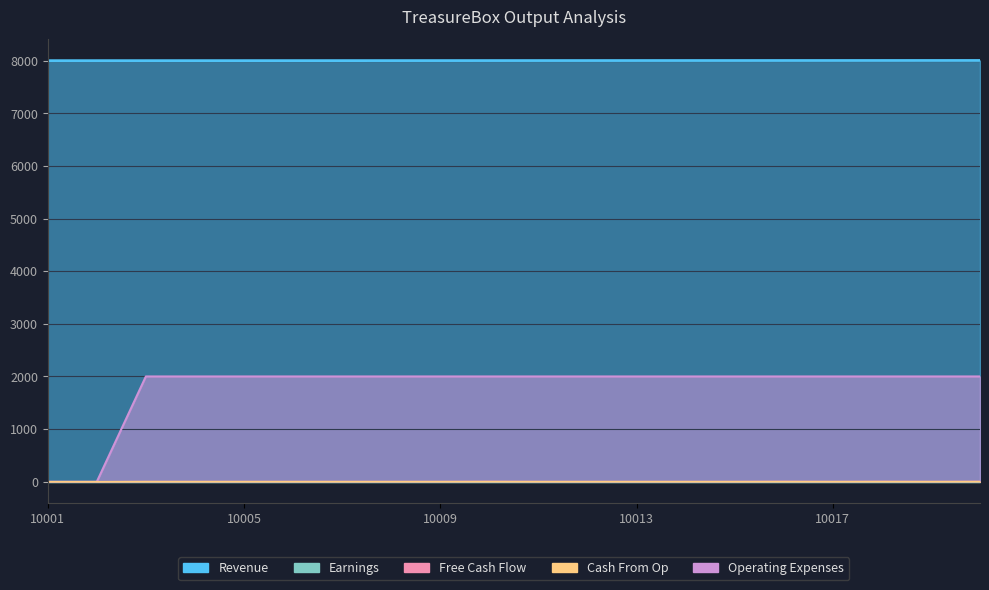

At how many categories does at least one series exceed 2418?

20